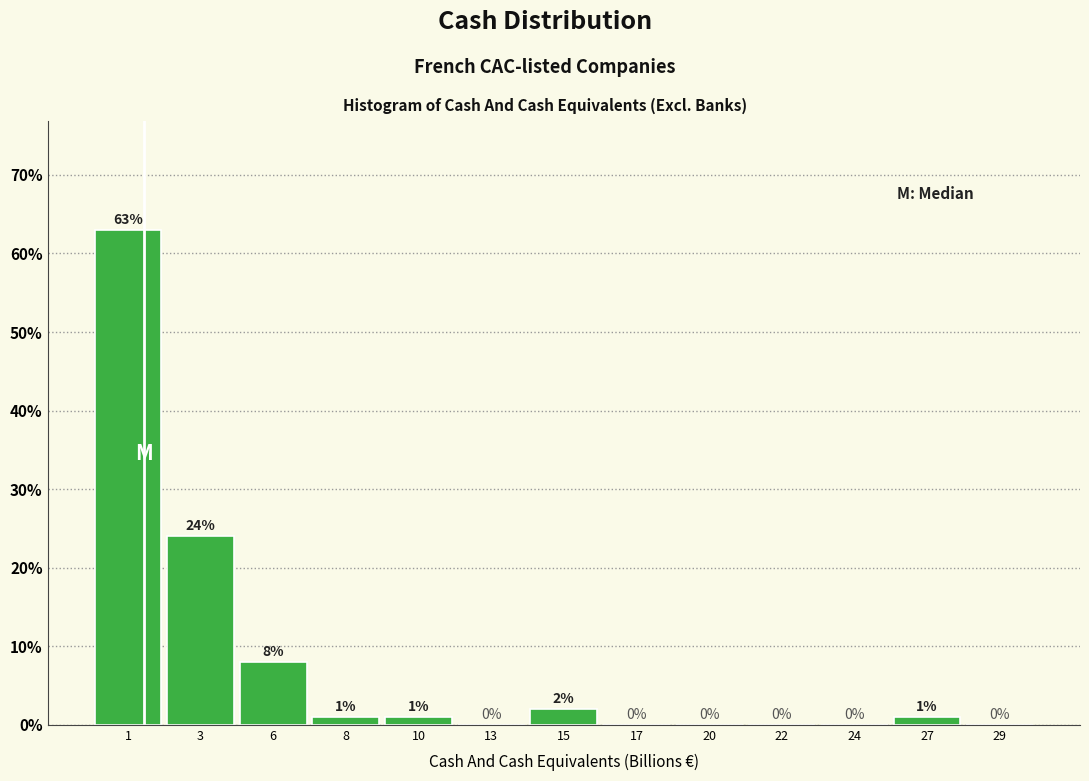

Reading left to right, transcribe all the data shown in this chart.

1=63	3=24	6=8	8=1	10=1	13=0	15=2	17=0	20=0	22=0	24=0	27=1	29=0